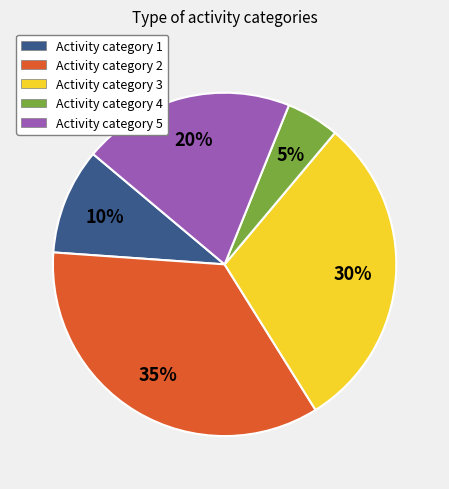

Between Activity category 3 and Activity category 2, which is larger?

Activity category 2